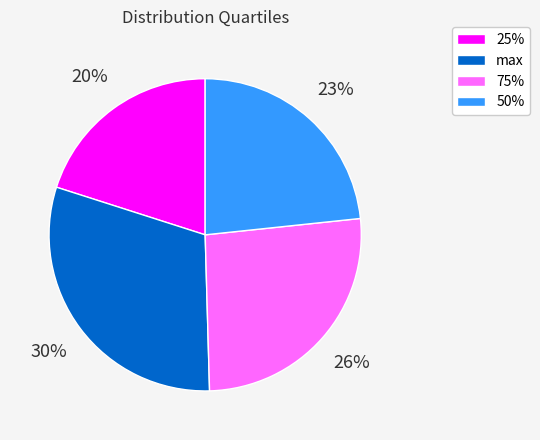

Is there a majority slice in this chart?

No